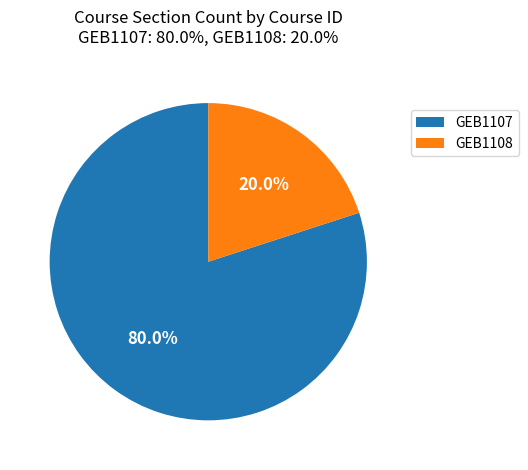

True or false: GEB1108 accounts for 12% of the total.

False